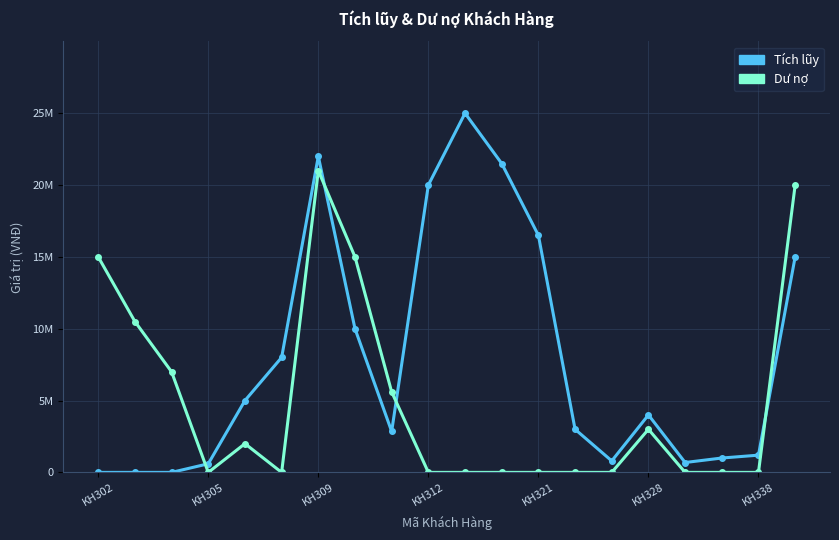

What are all the series names shown in the legend?

Tích lũy, Dư nợ